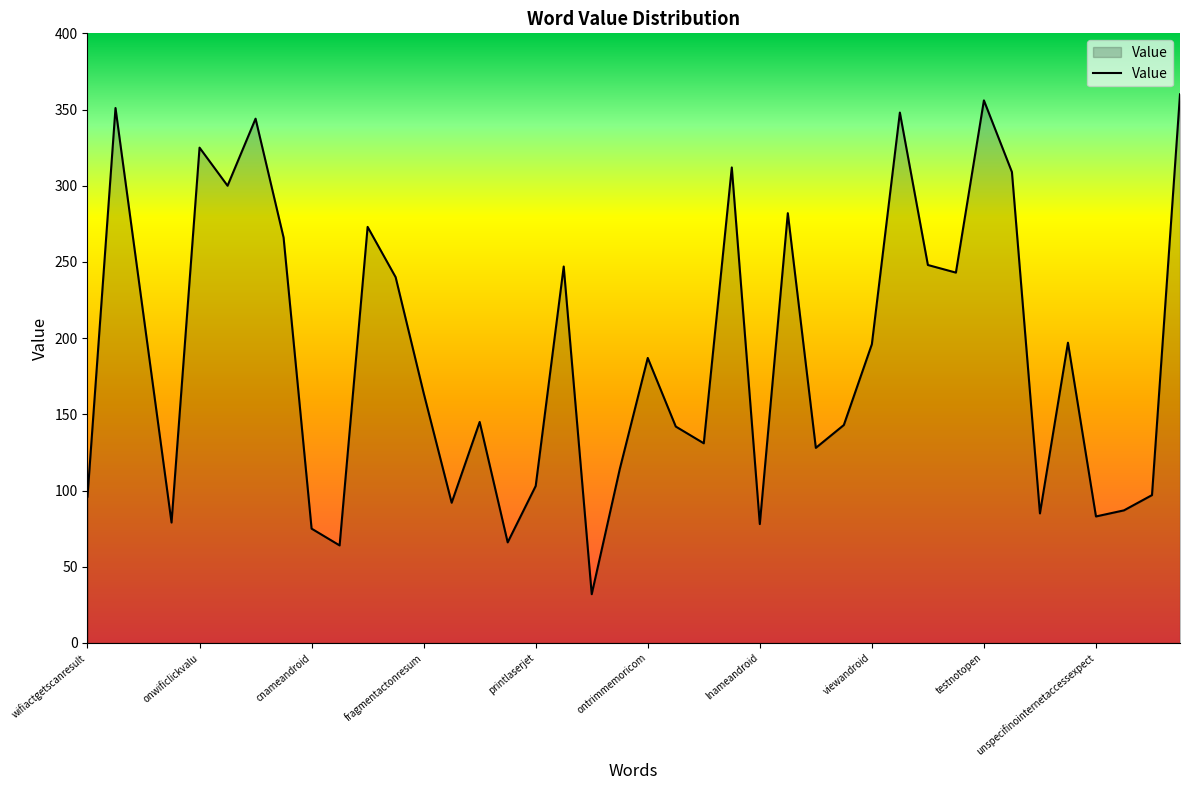

How many lines are shown in the chart?

1